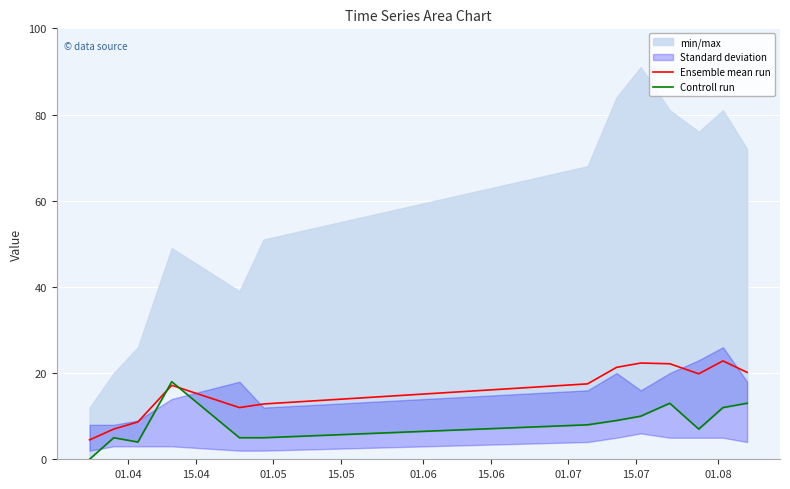

What is the highest value of the Ensemble mean run series?

22.8